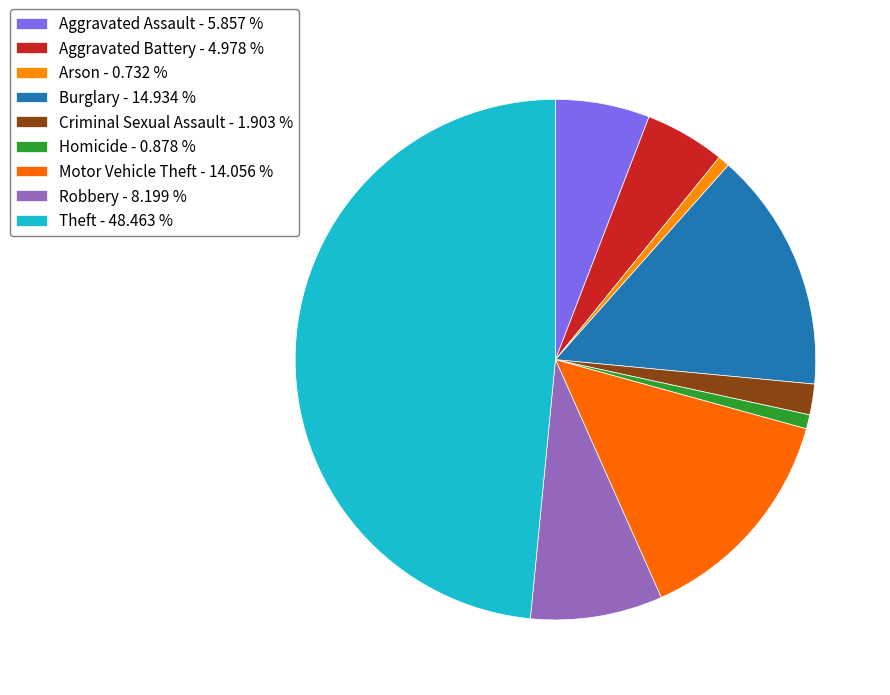

Is it true that Burglary is 7% of the pie?

False